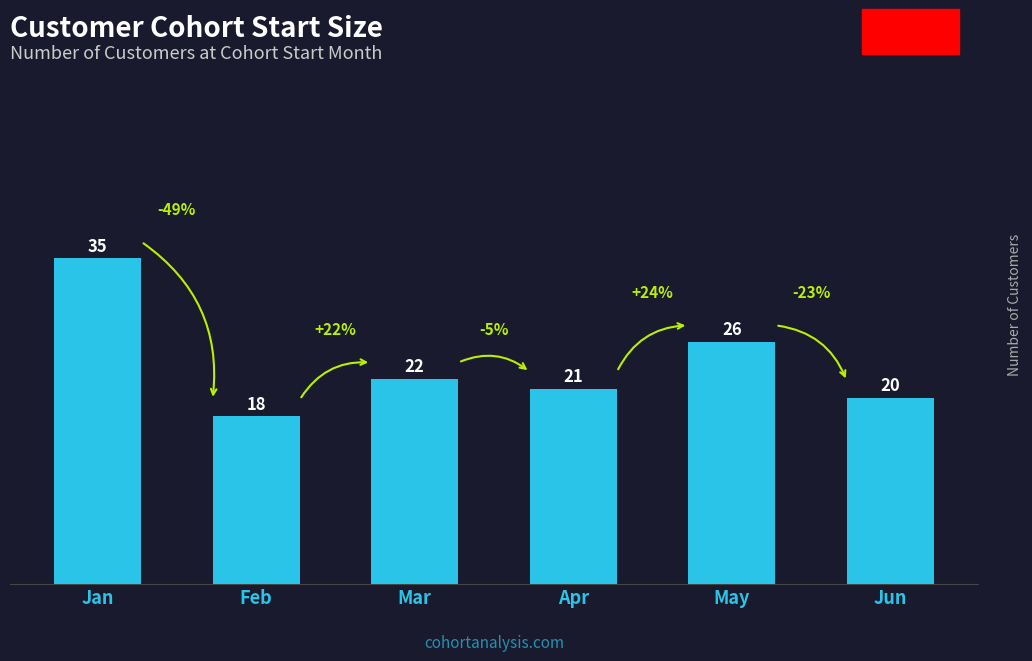

Is it true that the value at Apr is 21?

True